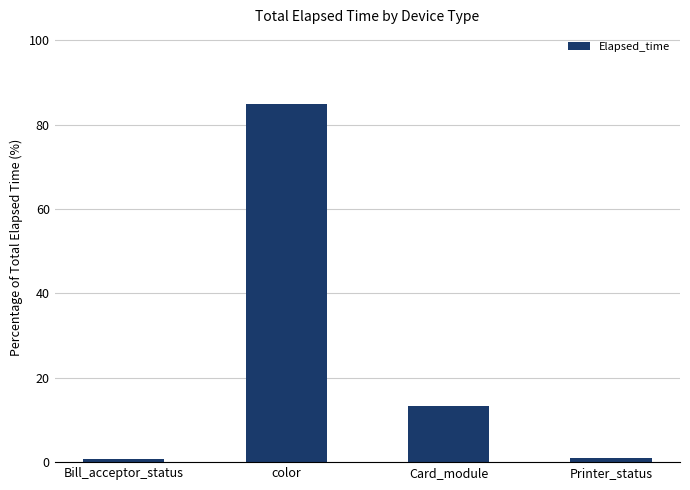

What is the ratio of the value at Bill_acceptor_status to the value at Card_module?

0.1